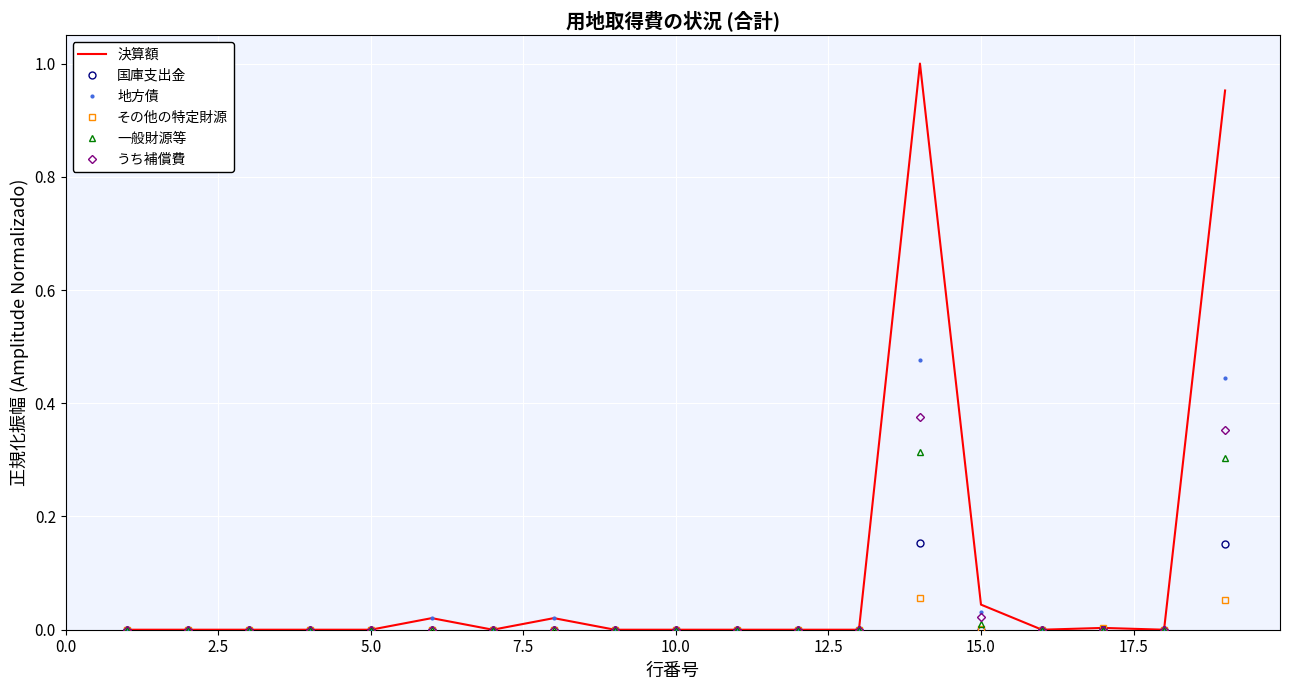

Which series has the largest total across all categories?

決算額